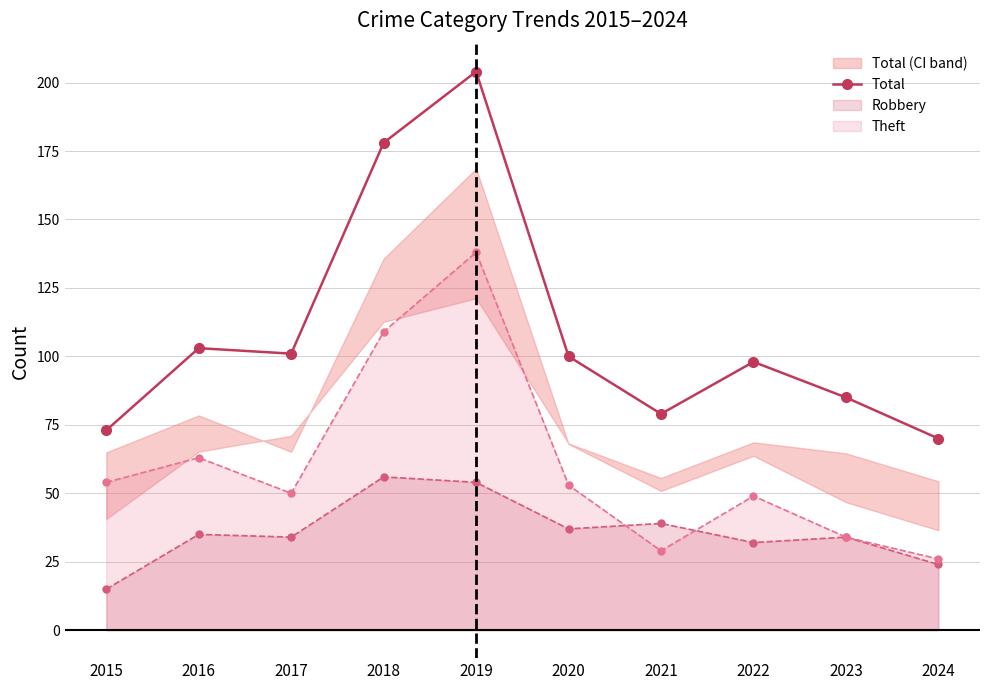

Is it true that the value at 2023 is 85?

True